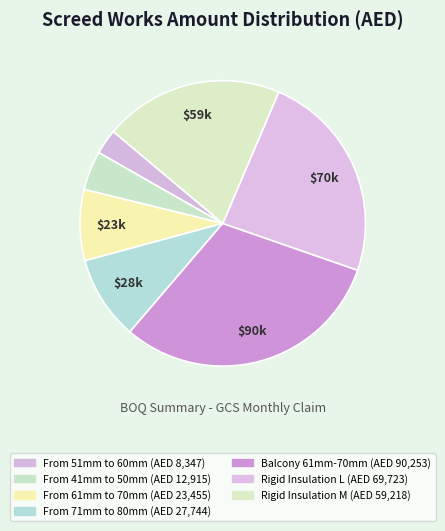

Which category has the smallest portion of the pie?

From 51mm to 60mm